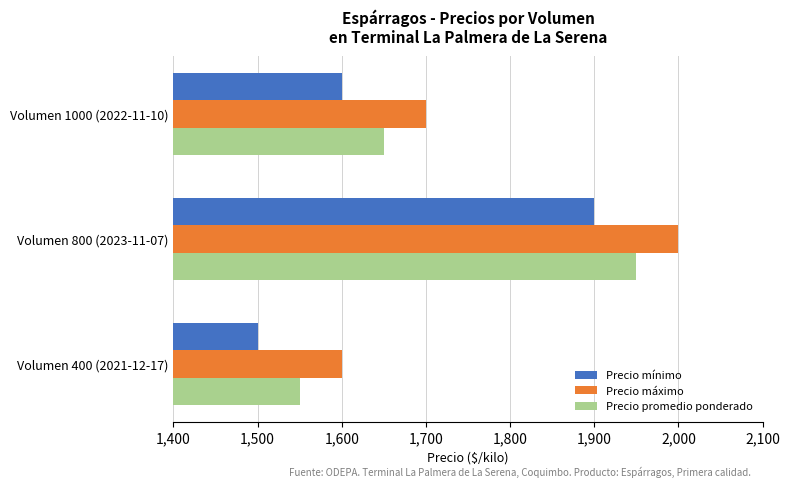

What is the difference between the highest and lowest values at Volumen 800 (2023-11-07)?

100